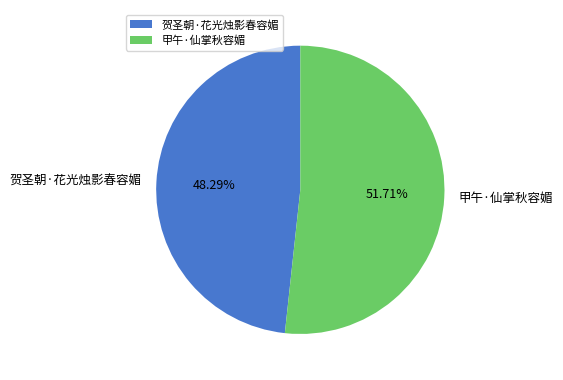

Combined, what portion of the pie is 甲午·仙掌秋容媚 and 贺圣朝·花光烛影春容媚?

100.0%